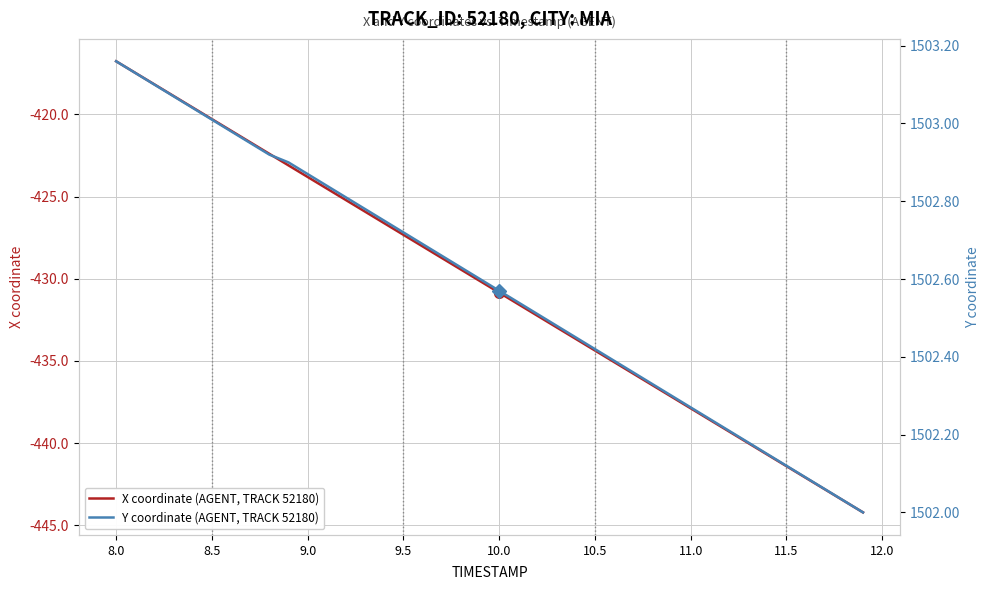

How many lines are shown in the chart?

2